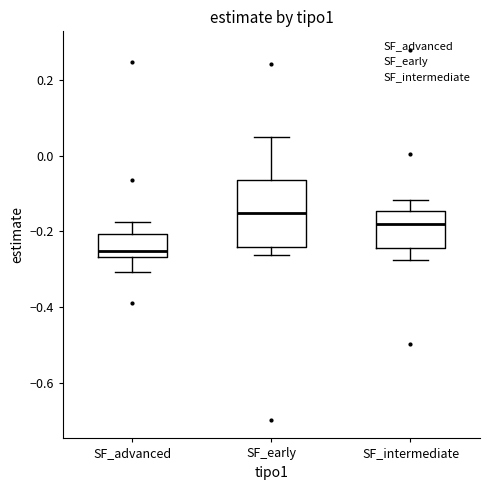

Reading left to right, transcribe this box plot: for each box, give where its median line is, the range the box spans, and where its two whiskers end, as read against the y-axis. The values are not printed on the chart, so give them approximately, as read against the axis.

SF_advanced: median -0.26 (just above the box's lower edge), box -0.26 to -0.20, whiskers -0.30 to -0.18
SF_early: median -0.16, box -0.24 to -0.06, whiskers -0.26 to 0.04
SF_intermediate: median -0.18, box -0.24 to -0.14, whiskers -0.28 to -0.12